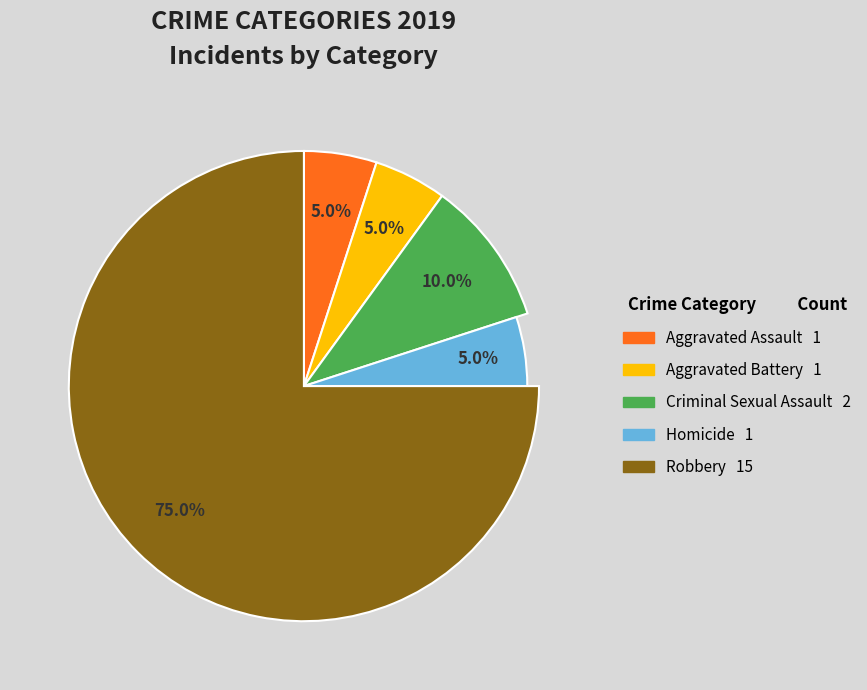

How much of the chart is everything except Robbery?

25.0%